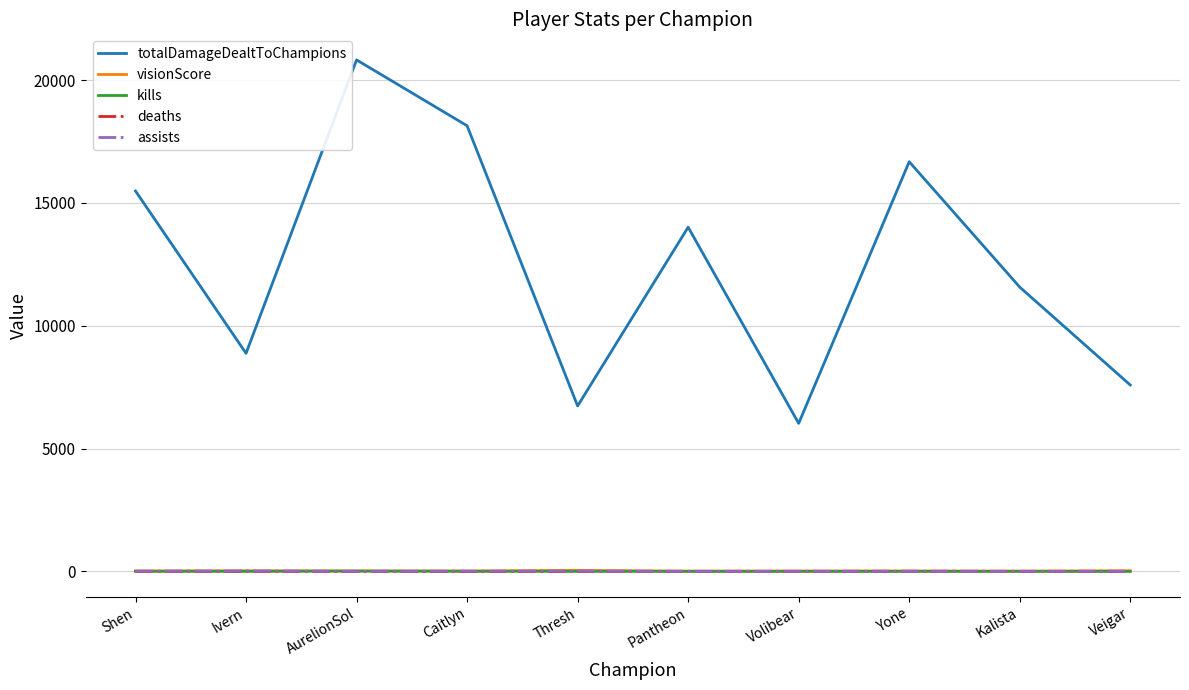

Which label corresponds to the largest value in the chart?

AurelionSol